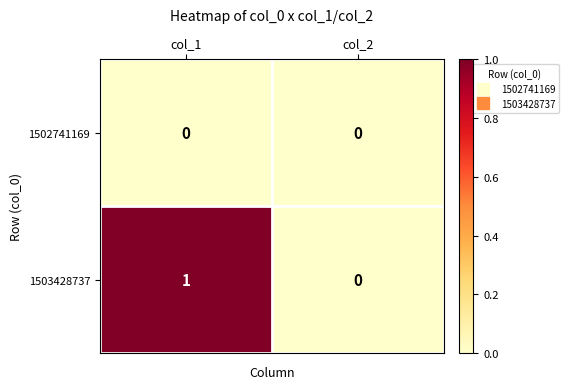

The 1503428737 series shows 1 at col_1. True or false?

True